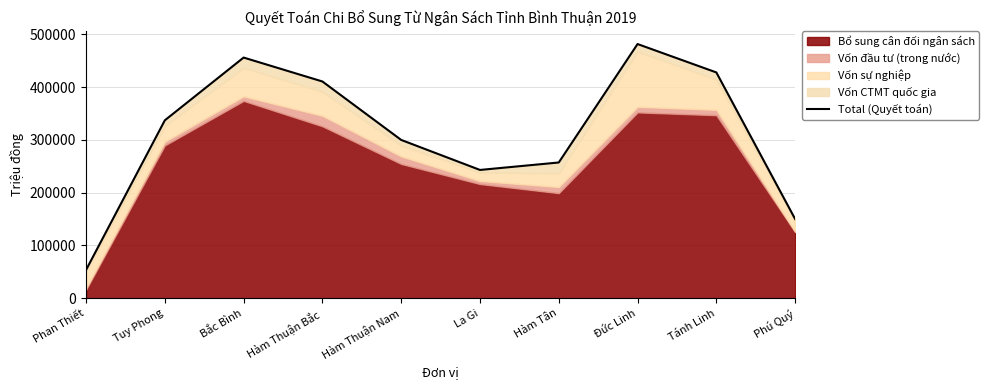

How many points are lower than both their immediate neighbors (excluding endpoints)?

1